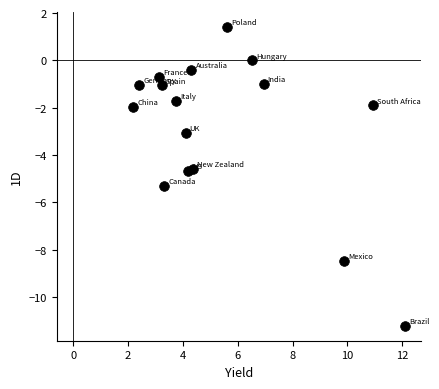

What is the range of Y values (max minus min)?

12.6